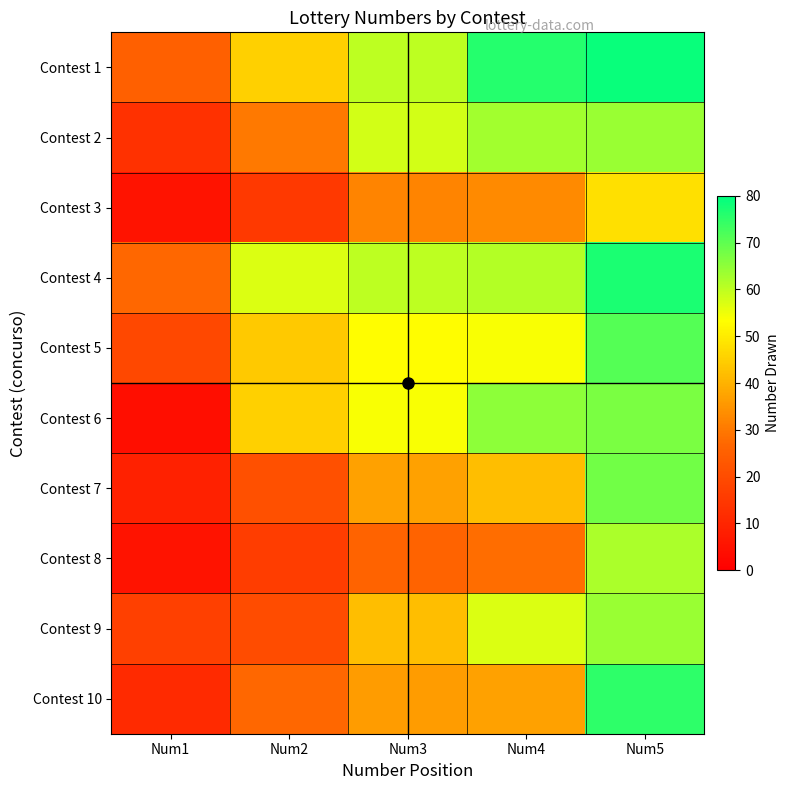

What is the total value across all series at Num4?

516